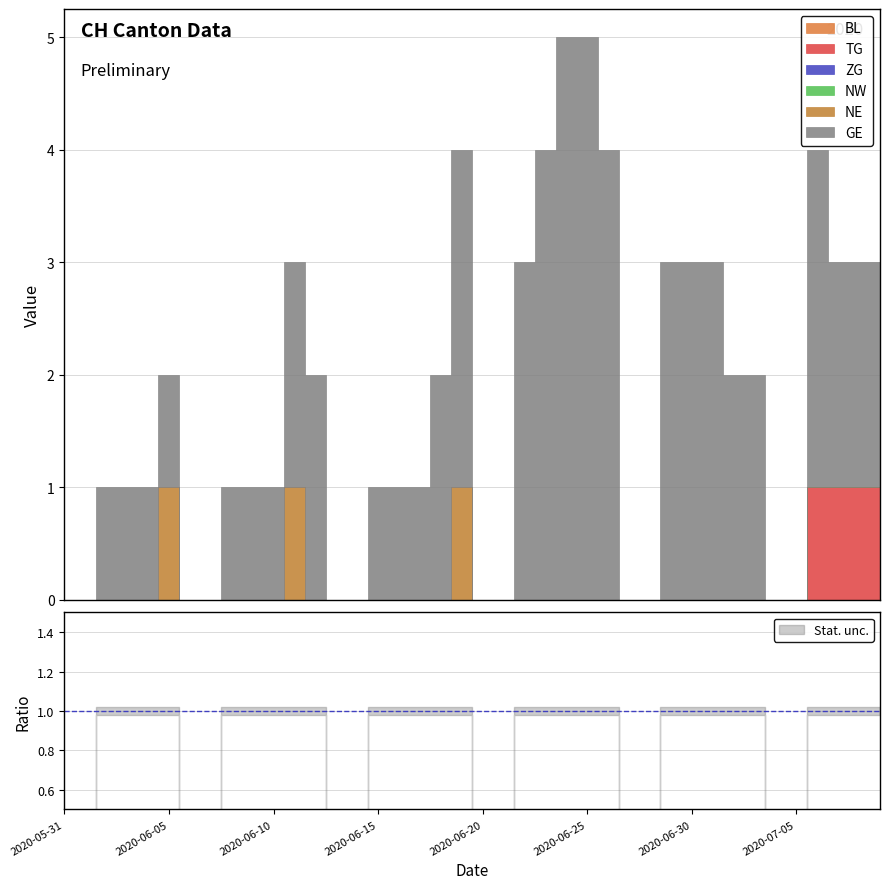

What is the label of the 25th point from the left?

2020-06-24